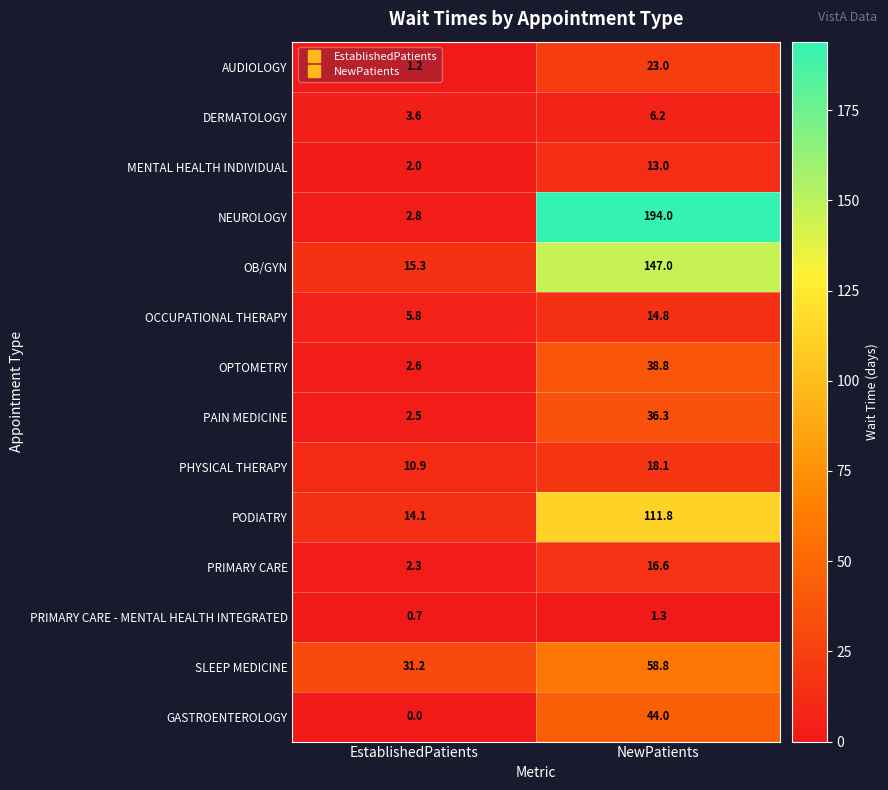

Count the number of data series in this chart.

14